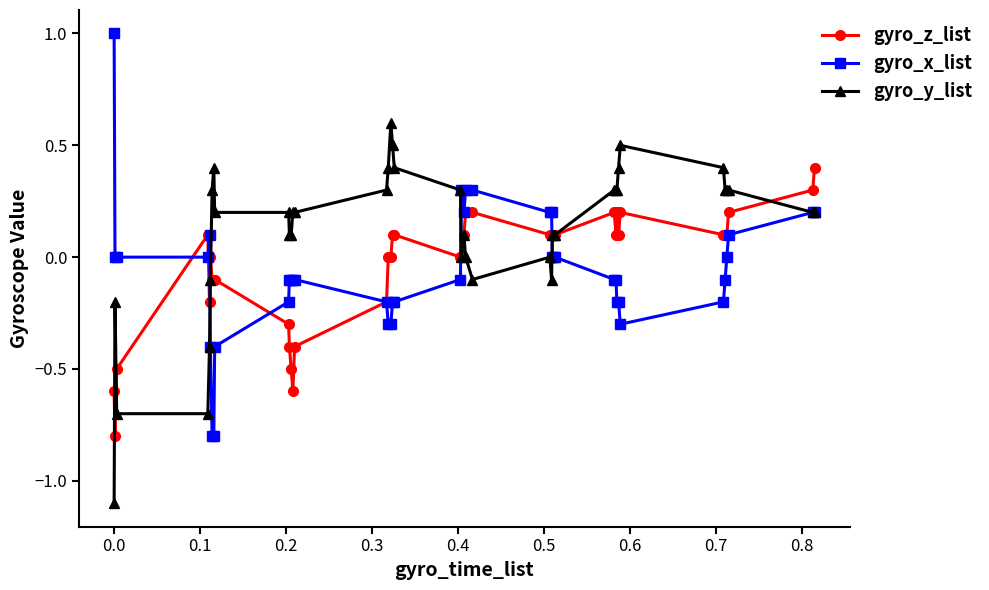

What is the difference between the second highest and second lowest values in the gyro_x_list series?

1.1